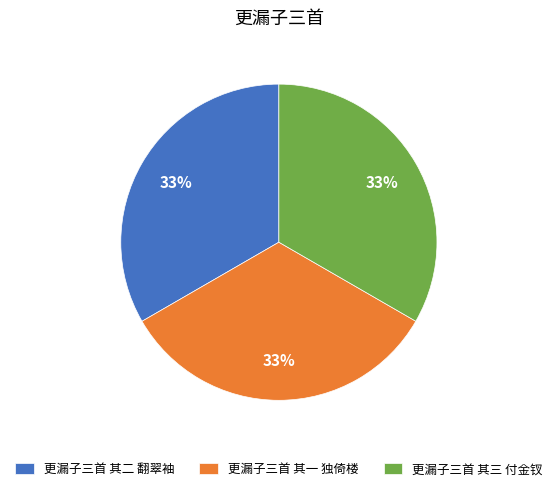

What is the ratio of the value at 更漏子三首 其二 翻翠袖 to the value at 更漏子三首 其一 独倚楼?

1.0